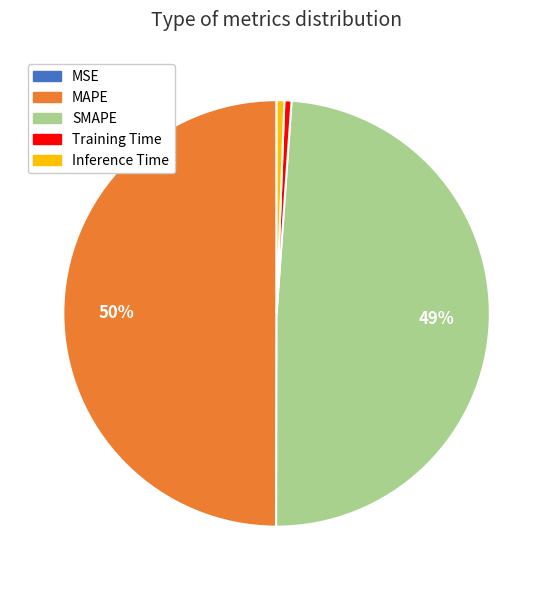

Does SMAPE account for over 50% of the chart?

No